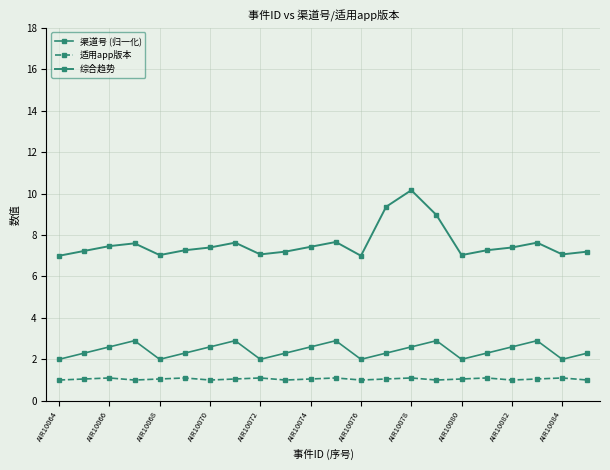

Is this an area chart (filled region under the line)?

No